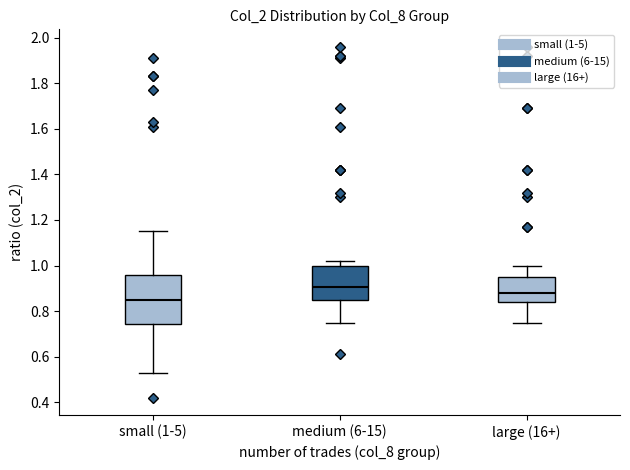

Which box has the highest median line?

medium (6-15)